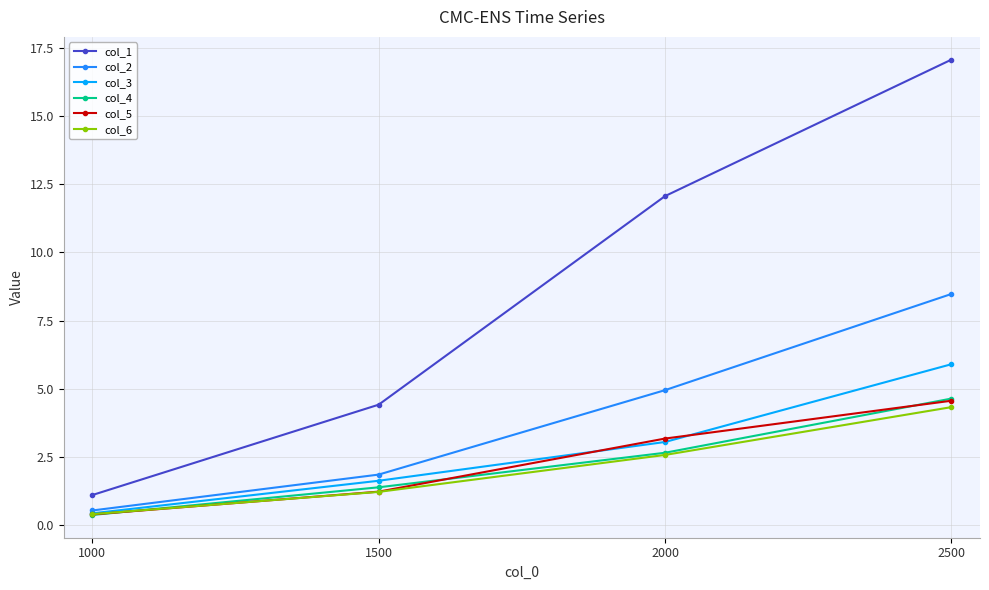

Reading right to left, extract all data points from this chart.

col_1: 2500=17.1	2000=12.1	1500=4.4	1000=1.1
col_2: 2500=8.5	2000=4.9	1500=1.9	1000=0.5
col_3: 2500=5.9	2000=3.0	1500=1.6	1000=0.4
col_4: 2500=4.6	2000=2.7	1500=1.4	1000=0.4
col_5: 2500=4.6	2000=3.2	1500=1.2	1000=0.4
col_6: 2500=4.3	2000=2.6	1500=1.2	1000=0.4